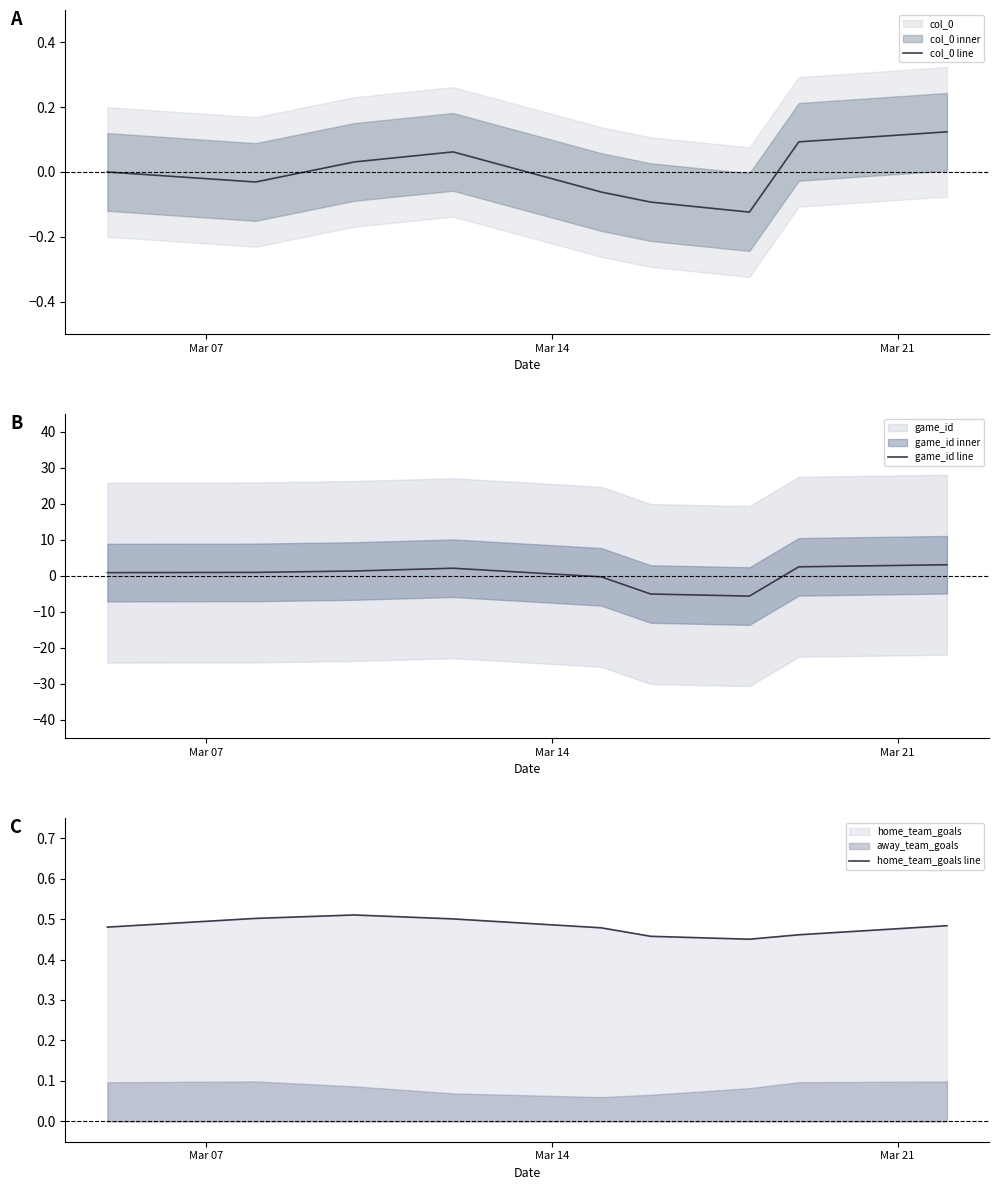

What is the minimum value for game_id line?

-5.6